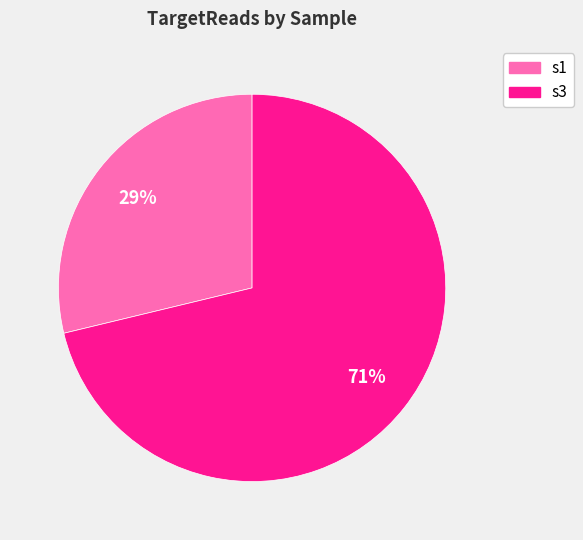

To the nearest percent, what is the difference between the largest and smallest slice percentages?

42%